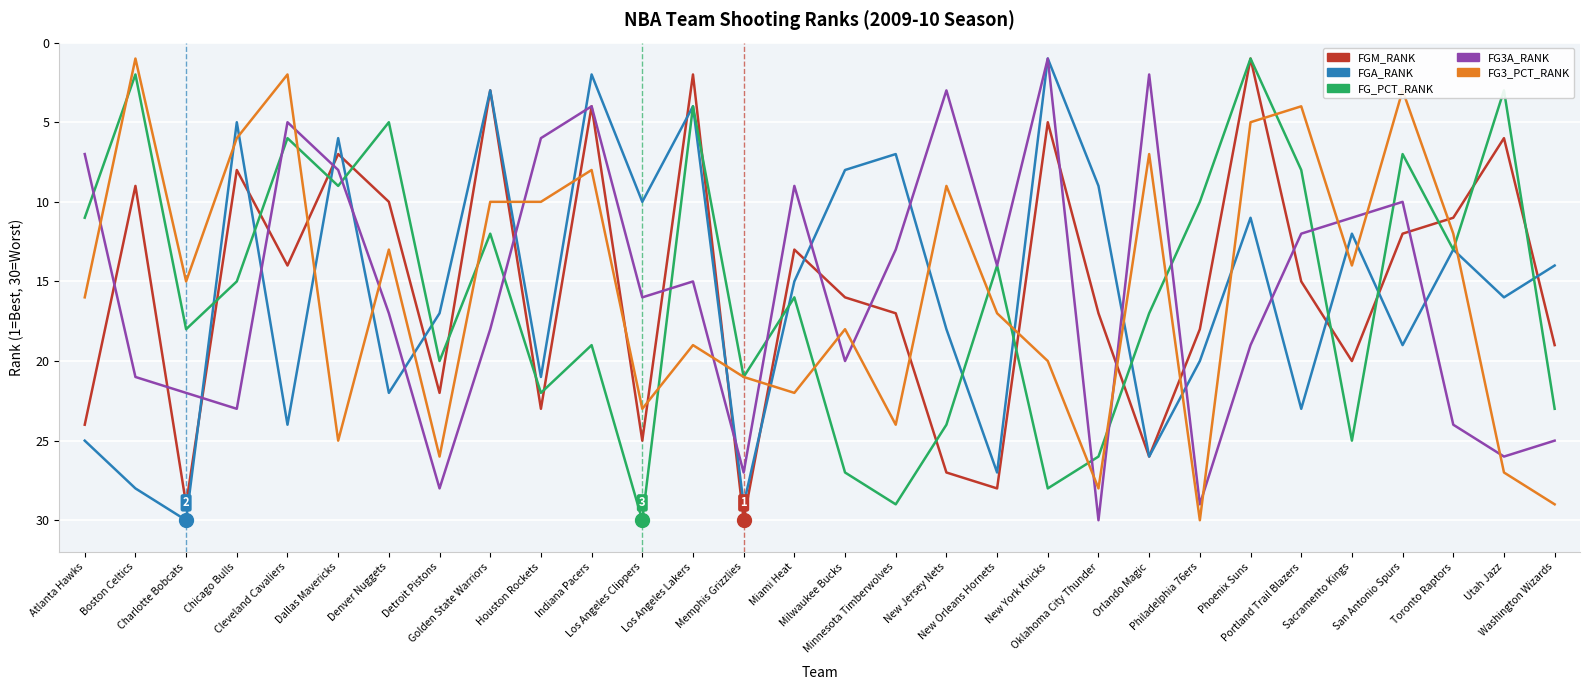

Where is the first local maximum for FGA_RANK?

Charlotte Bobcats